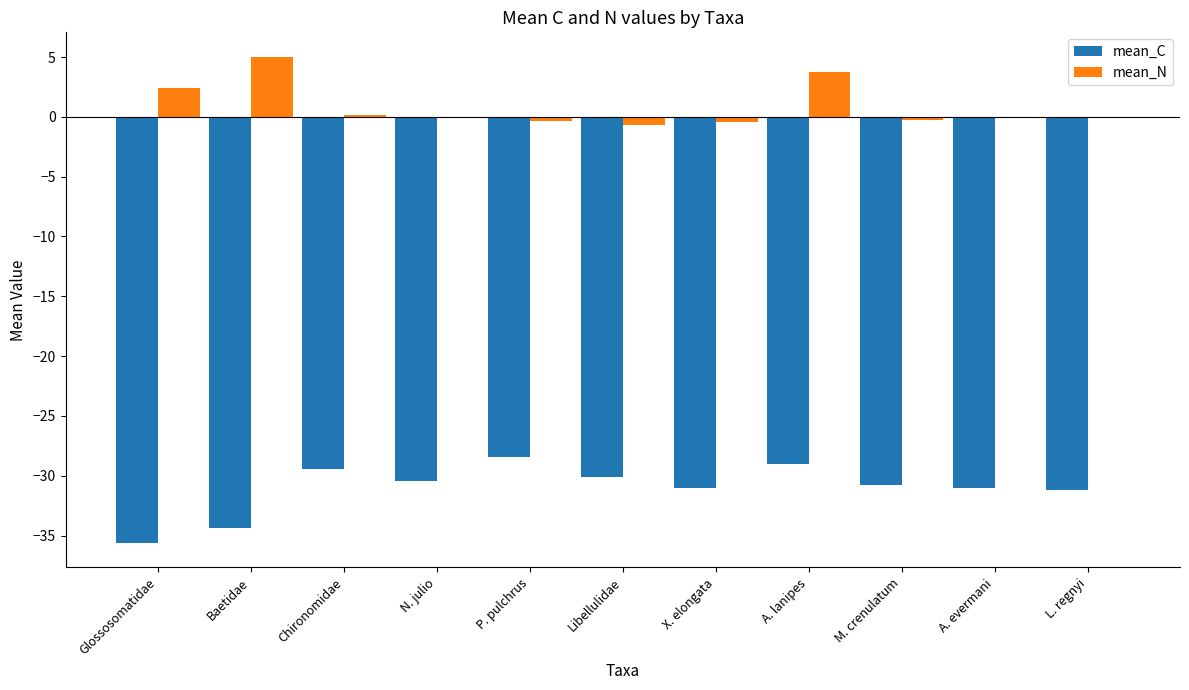

Which series changed the most between Libellulidae and A. lanipes?

mean_N